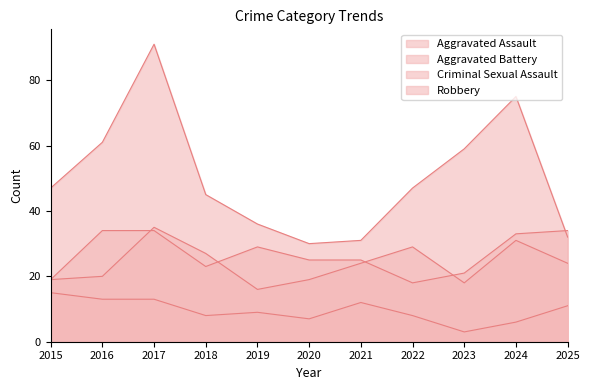

How many data points in Aggravated Assault are above 25?

5